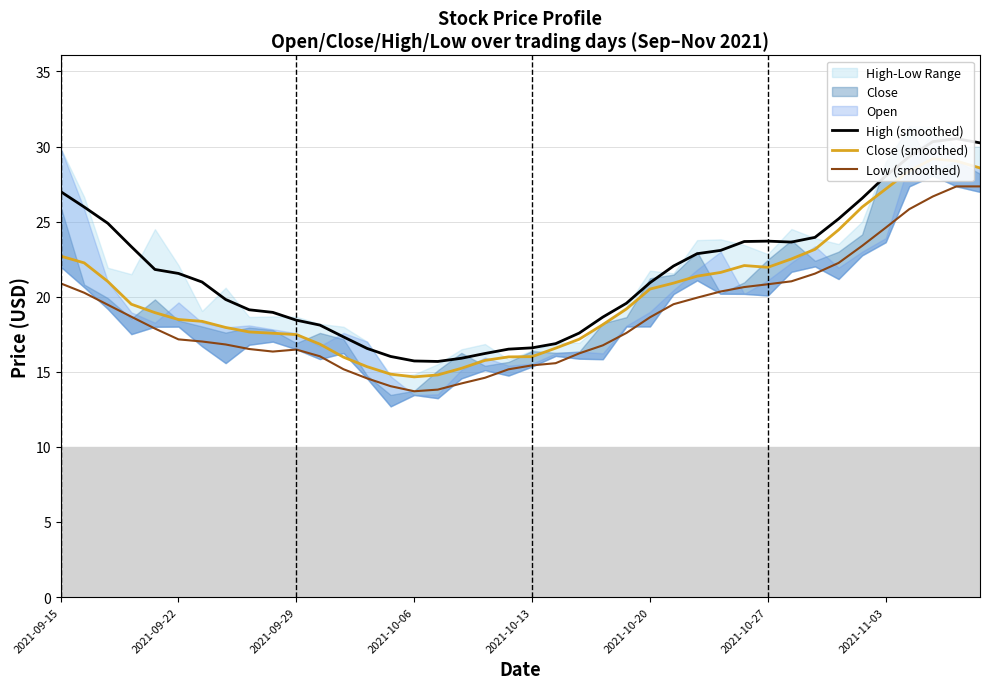

How many interior local peaks does the Close (smoothed) series have?

2